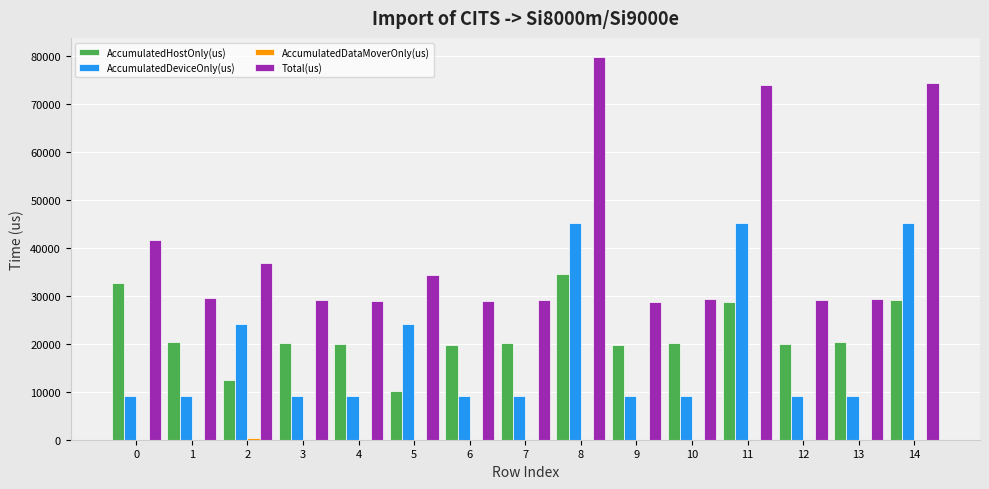

Which series has the largest total across all categories?

Total(us)